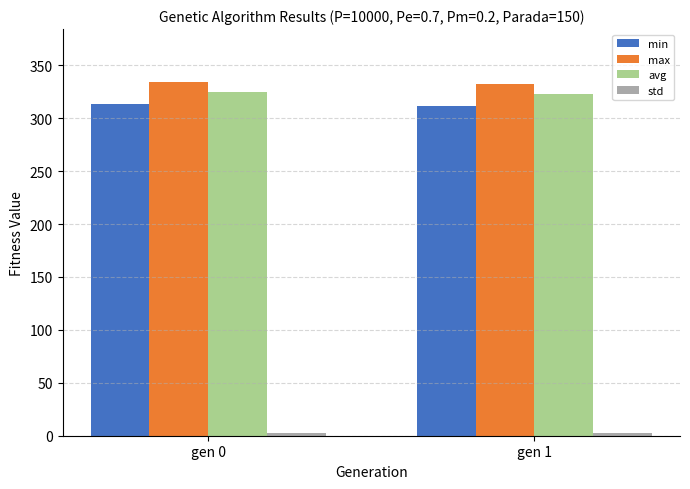

What is the sum of all min values?

625.1